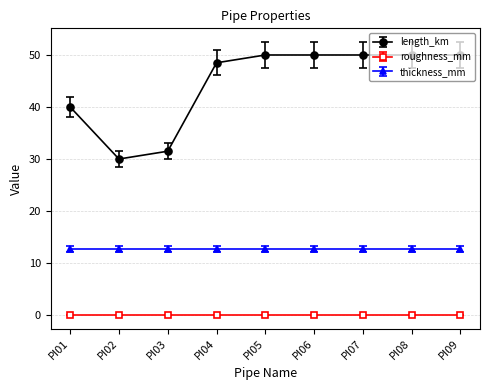

Which series has the largest range (max minus min)?

length_km